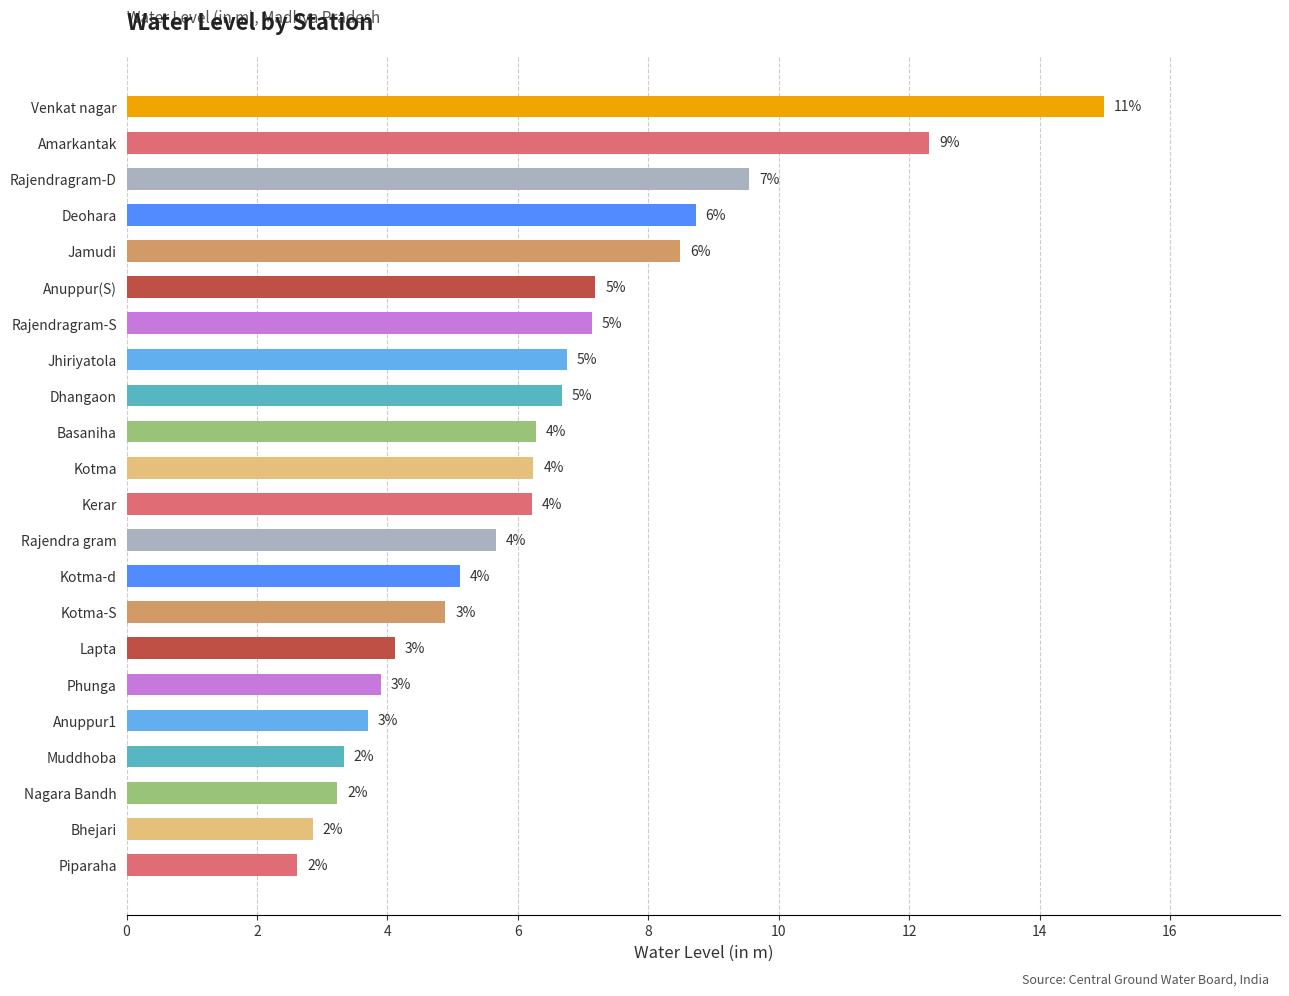

How many bars are there in total?

22